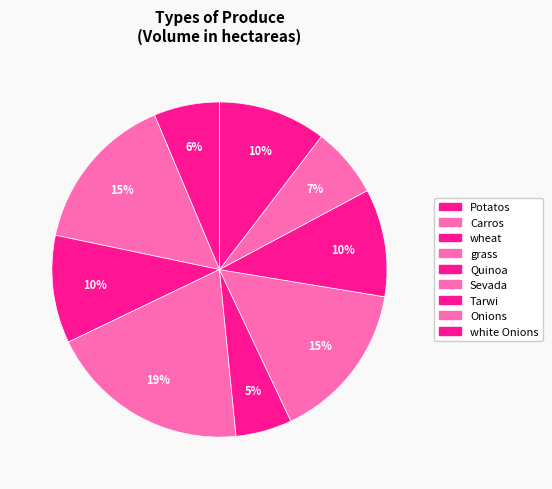

To the nearest percent, what is the average slice percentage?

11%